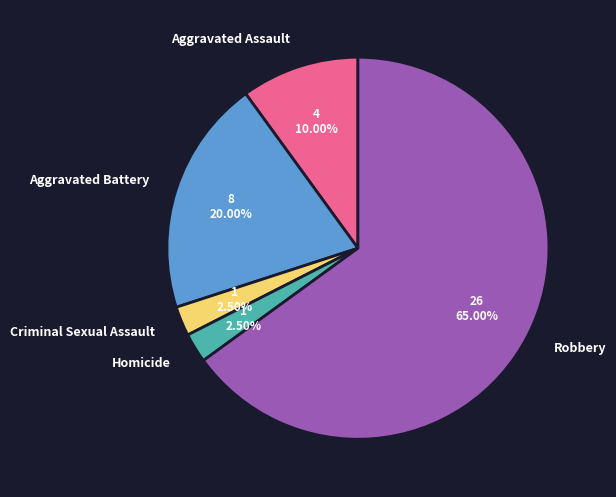

Does Criminal Sexual Assault represent more than half of the total?

No